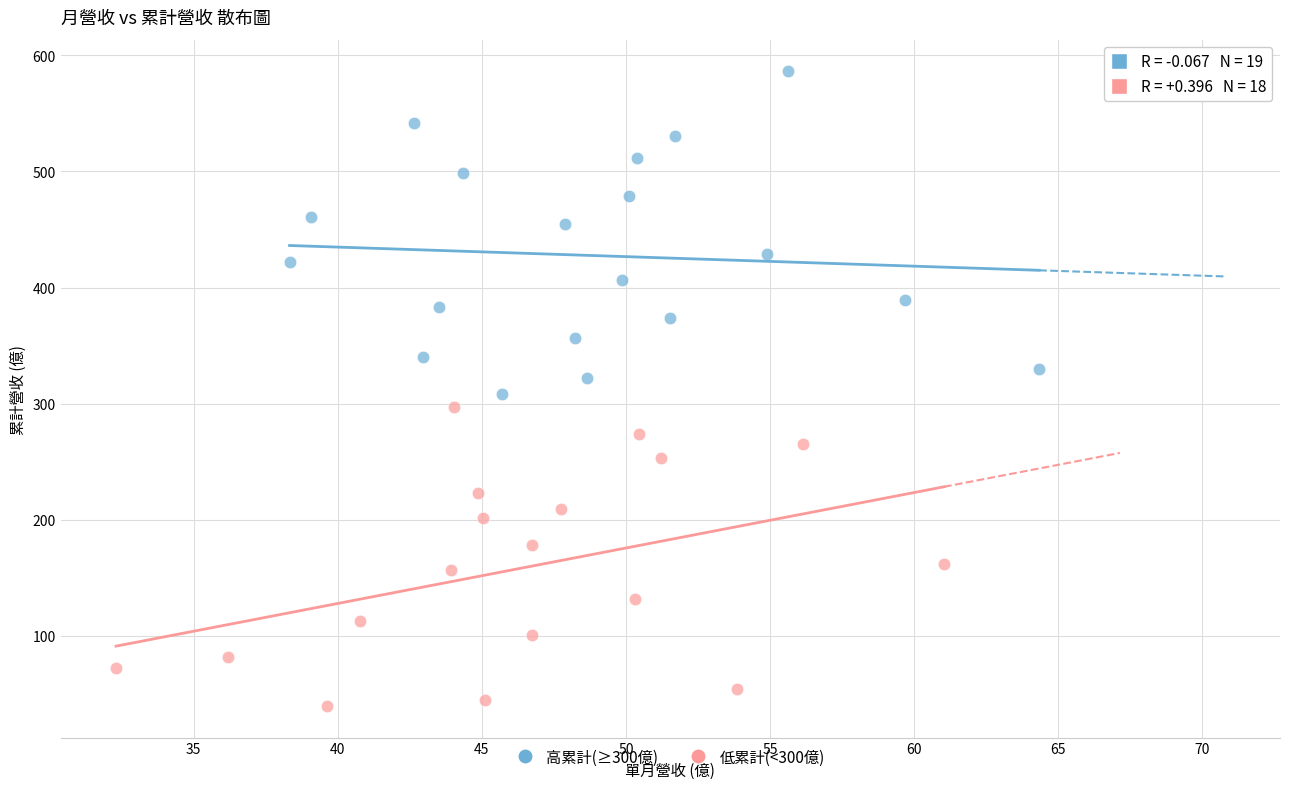

Which series reaches the maximum Y coordinate?

高累計(≥300億)